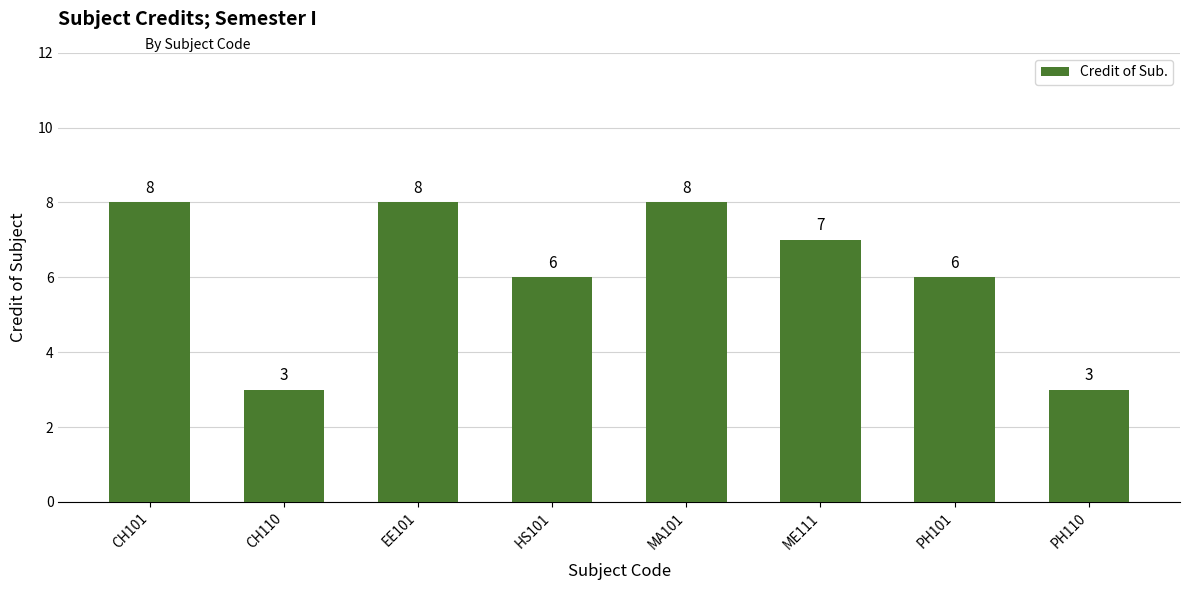

What is the approximate value at CH101?

8